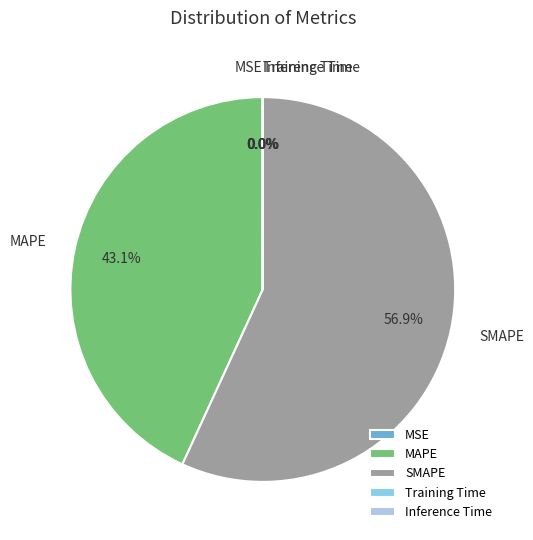

Does SMAPE represent more than half of the total?

Yes